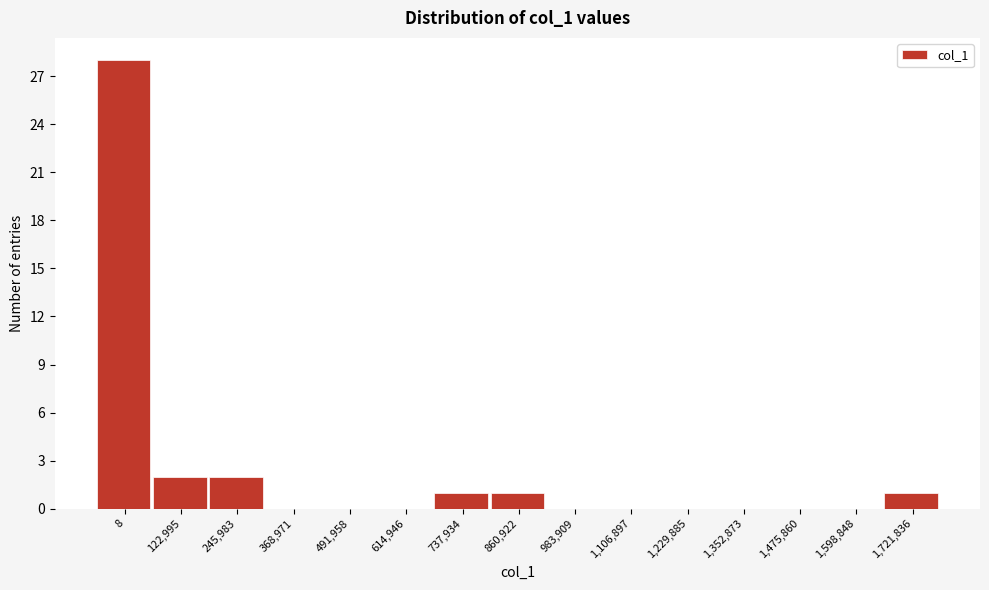

Reading left to right, what are all the values shown in this chart?

8=28	122,995=2	245,983=2	368,971=0	491,958=0	614,946=0	737,934=1	860,922=1	983,909=0	1,106,897=0	1,229,885=0	1,352,873=0	1,475,860=0	1,598,848=0	1,721,836=1